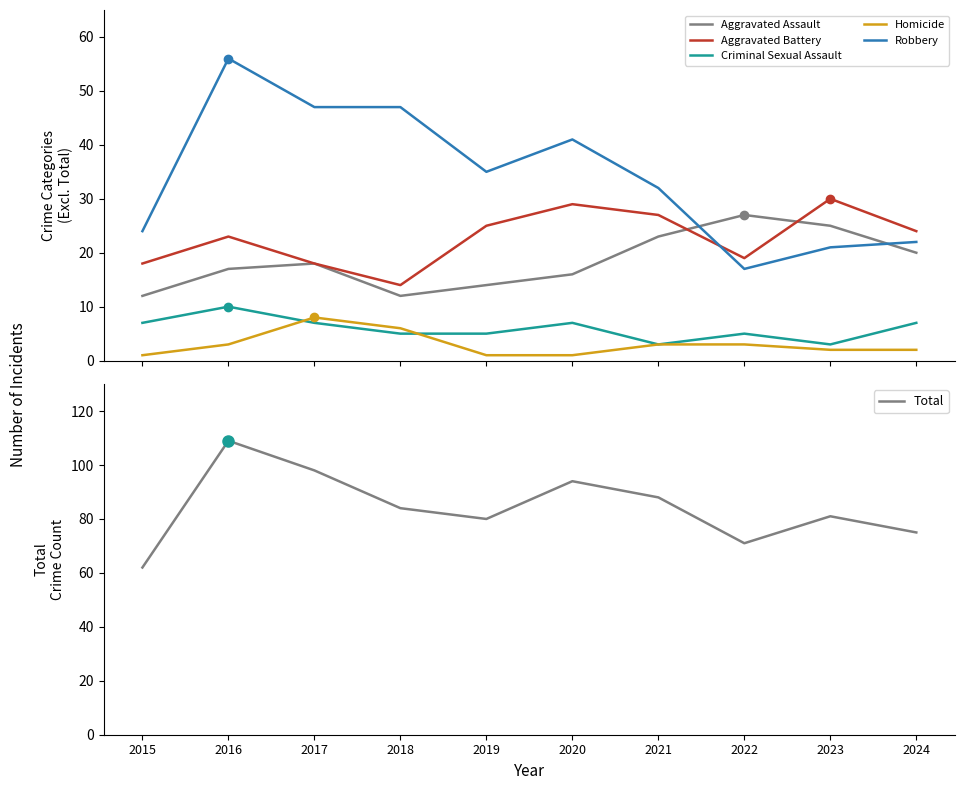

The Robbery series shows 33 at 2023. True or false?

False